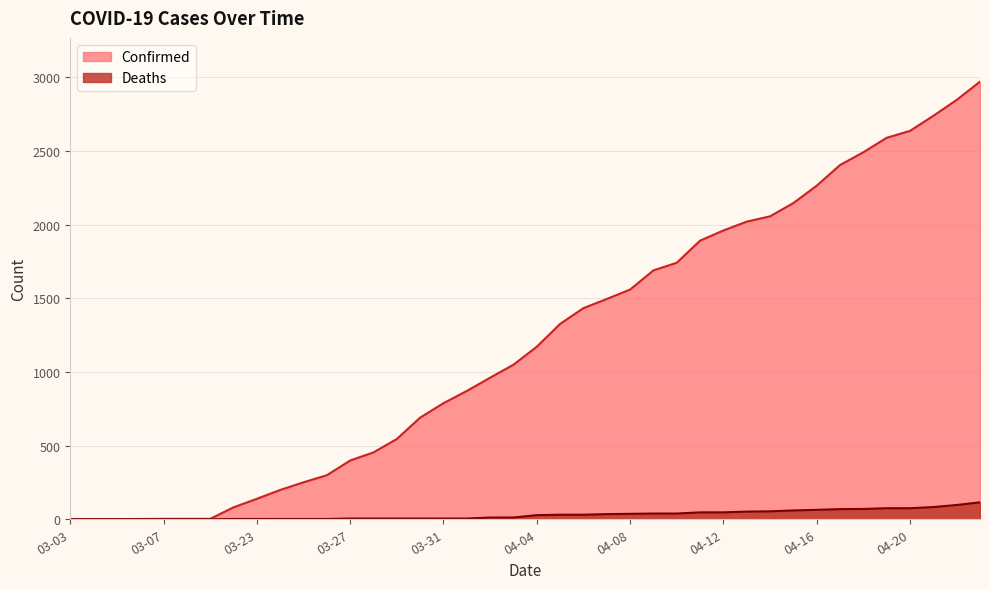

Reading left to right, list all the values displayed in this chart.

Confirmed: 03-03=1	03-04=1	03-05=1	03-06=2	03-07=3	03-08=3	03-09=3	03-22=81	03-23=139	03-24=199	03-25=251	03-26=299	03-27=399	03-28=454	03-29=545	03-30=690	03-31=788	04-01=871	04-02=961	04-03=1049	04-04=1171	04-05=1326	04-06=1433	04-07=1495	04-08=1559	04-09=1689	04-10=1741	04-11=1891	04-12=1960	04-13=2020	04-14=2056	04-15=2146	04-16=2264	04-17=2404	04-18=2491	04-19=2589	04-20=2636	04-21=2738	04-22=2846	04-23=2970
Deaths: 03-03=0	03-04=0	03-05=0	03-06=0	03-07=0	03-08=0	03-09=0	03-22=2	03-23=2	03-24=2	03-25=2	03-26=2	03-27=5	03-28=5	03-29=5	03-30=5	03-31=5	04-01=5	04-02=12	04-03=12	04-04=28	04-05=31	04-06=31	04-07=35	04-08=37	04-09=39	04-10=39	04-11=47	04-12=47	04-13=52	04-14=54	04-15=60	04-16=64	04-17=69	04-18=70	04-19=75	04-20=75	04-21=83	04-22=97	04-23=115